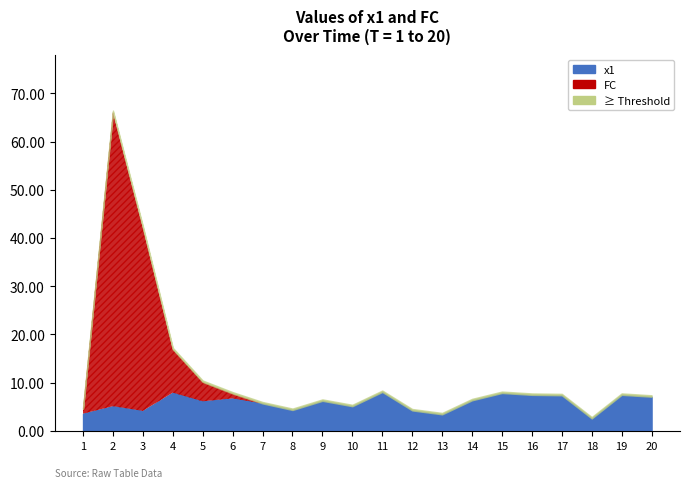

What is the maximum value for FC?

61.0